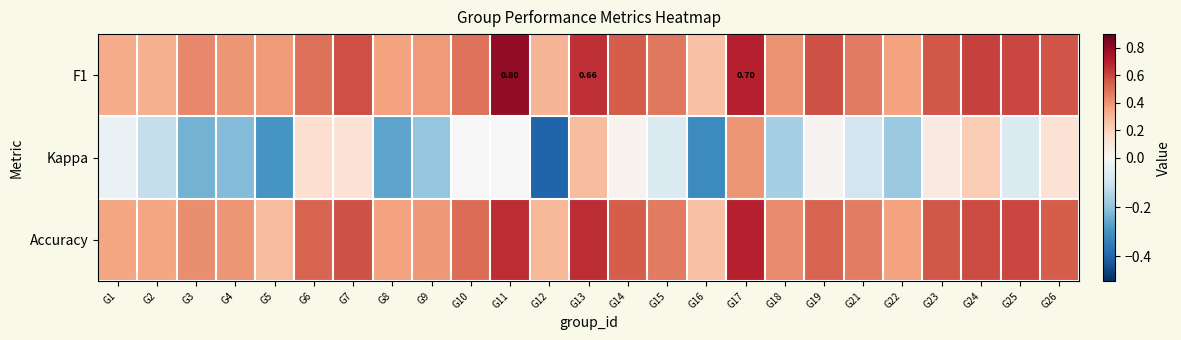

Where is F1 nearest to the value 0?

G16